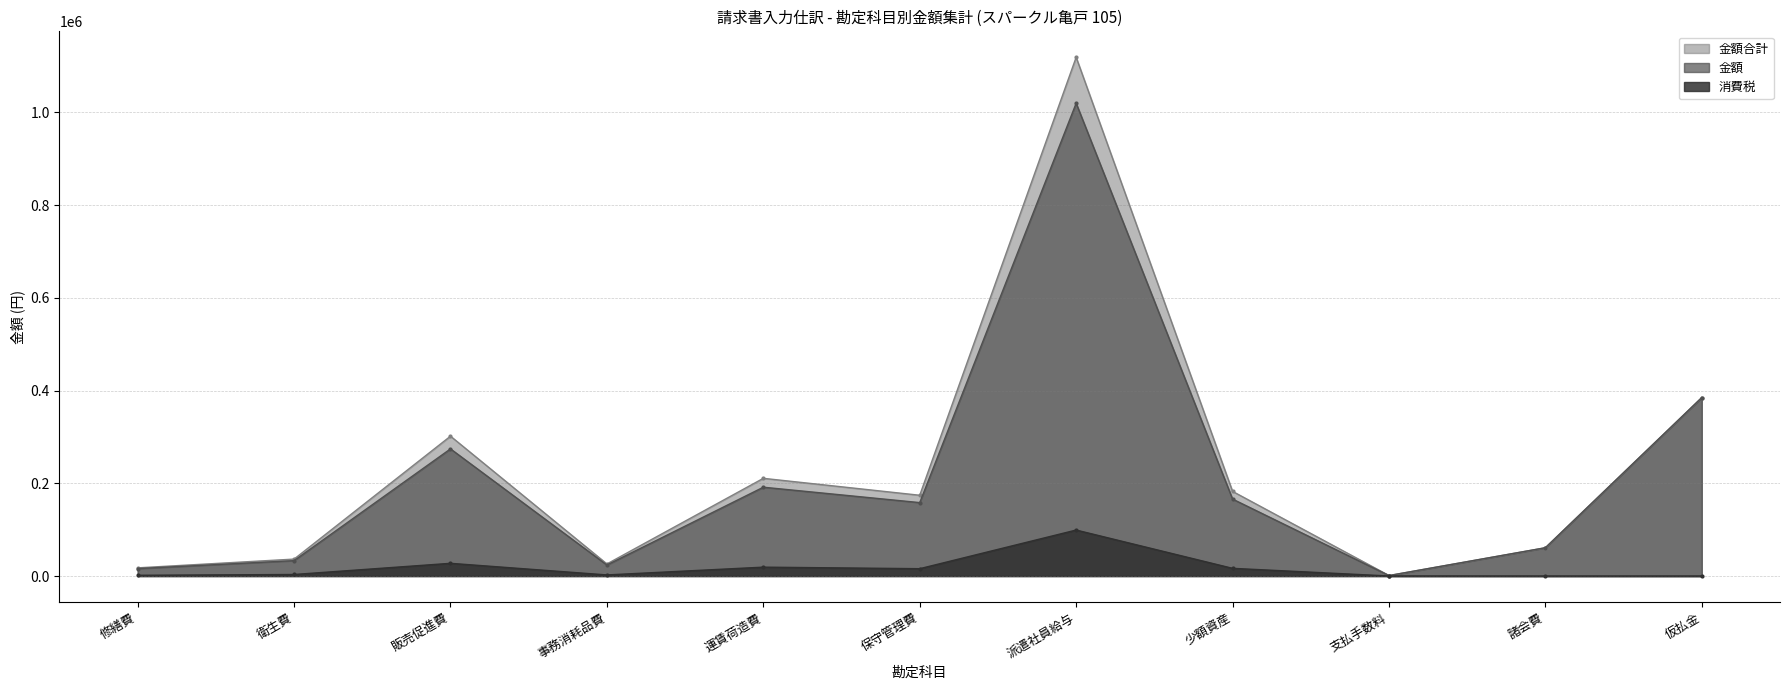

Does the chart have visible grid lines?

Yes